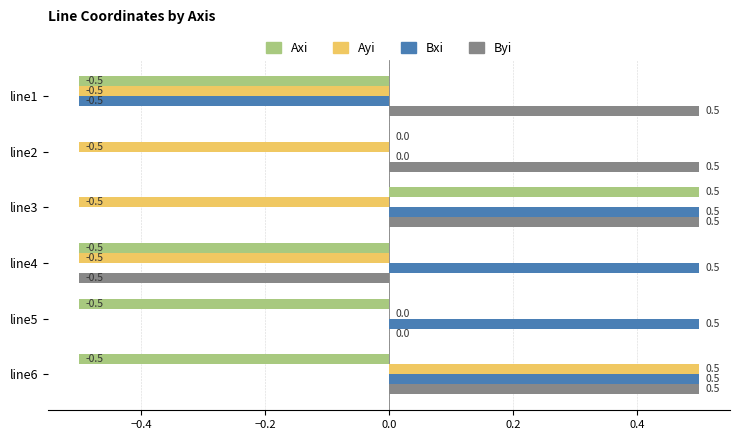

What are all the series names shown in the legend?

Axi, Ayi, Bxi, Byi